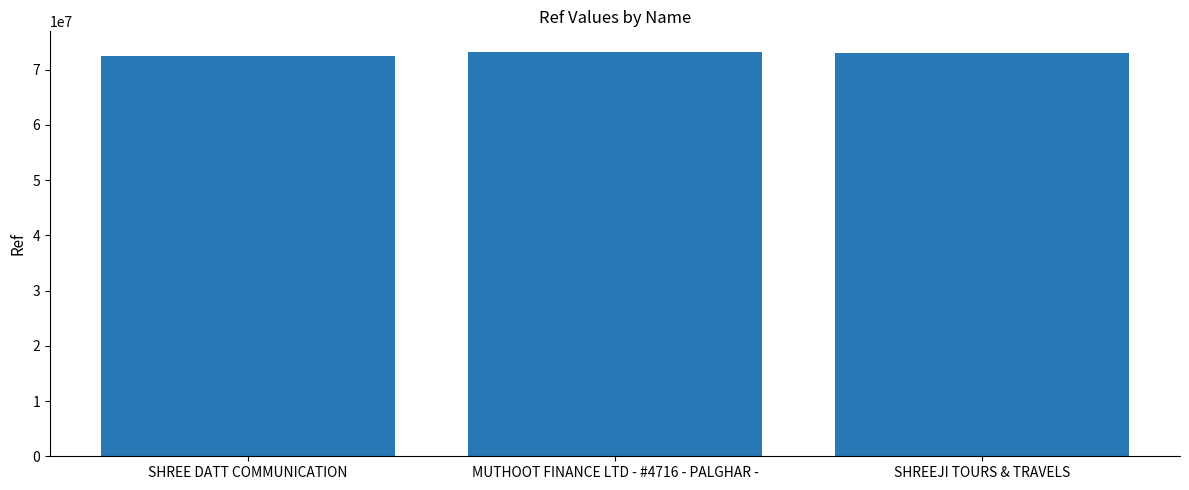

The chart shows a value of 35760441 at SHREE DATT COMMUNICATION. True or false?

False